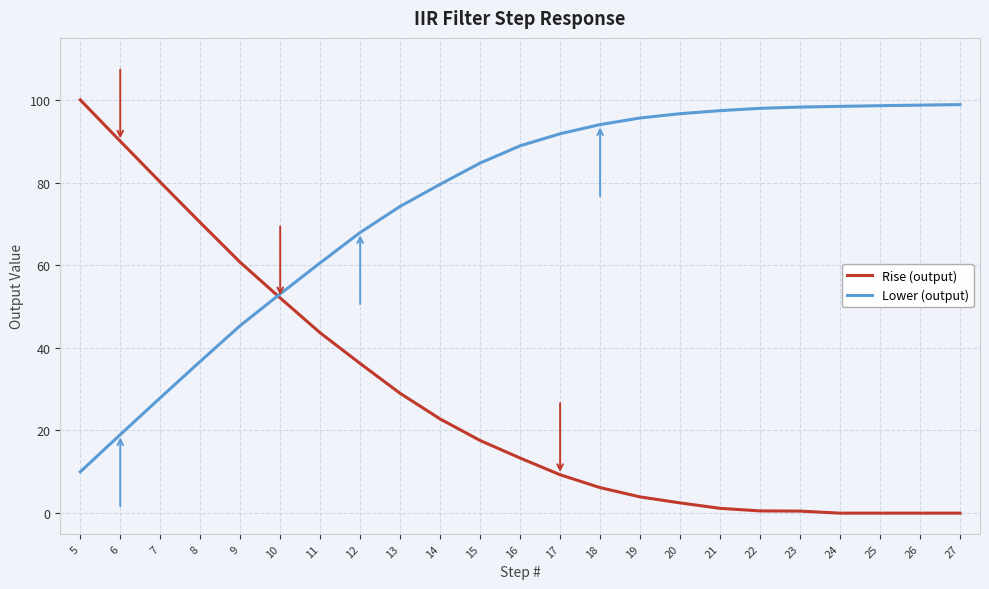

What are all the series names shown in the legend?

Rise (output), Lower (output)